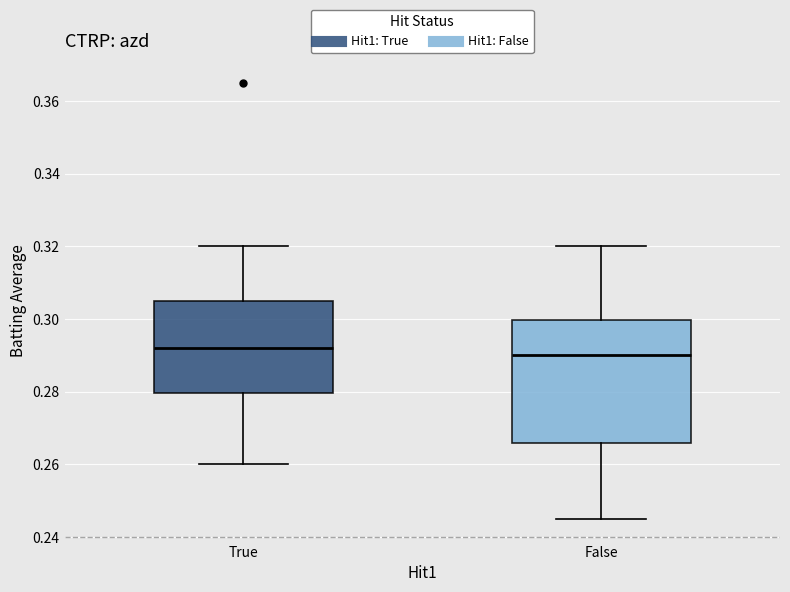

Reading left to right, read every box against the y-axis: the position of its median line, the range the box covers, and the ends of its whiskers. The values are not printed on the chart, so give them approximately, as read against the axis.

True: median 0.292, box 0.280 to 0.306, whiskers 0.260 to 0.320
False: median 0.290, box 0.266 to 0.300, whiskers 0.246 to 0.320